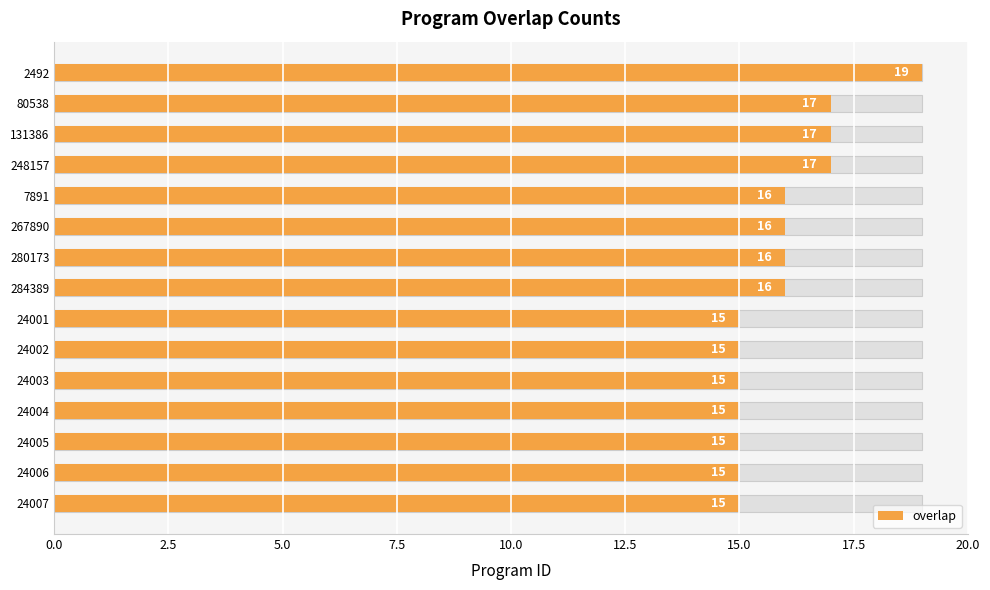

How many values are between 15 and 17?

14